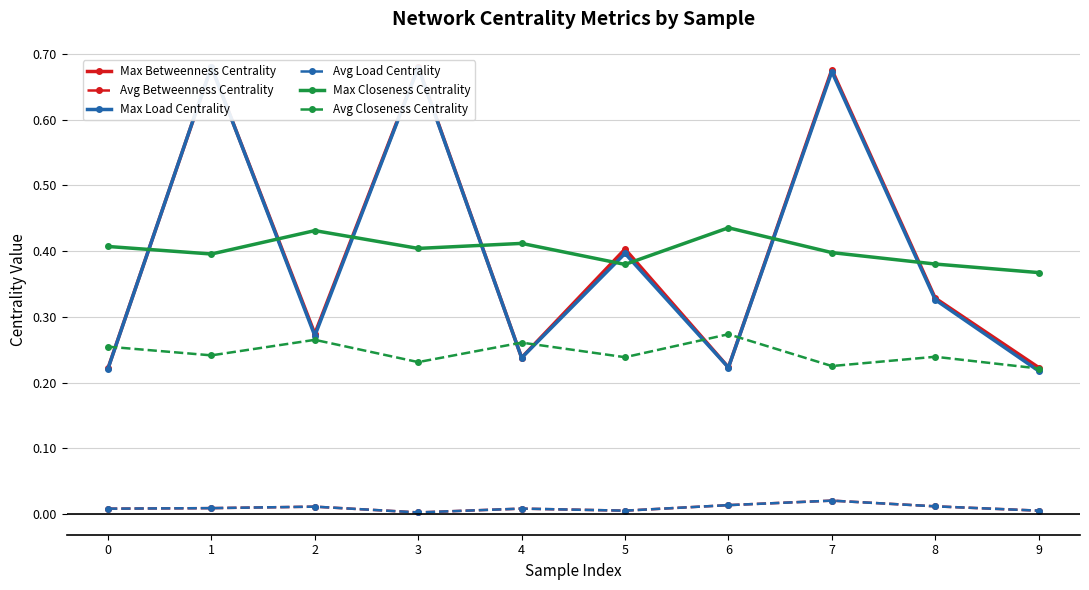

True or false: Avg Betweenness Centrality and Avg Closeness Centrality intersect in this chart.

False